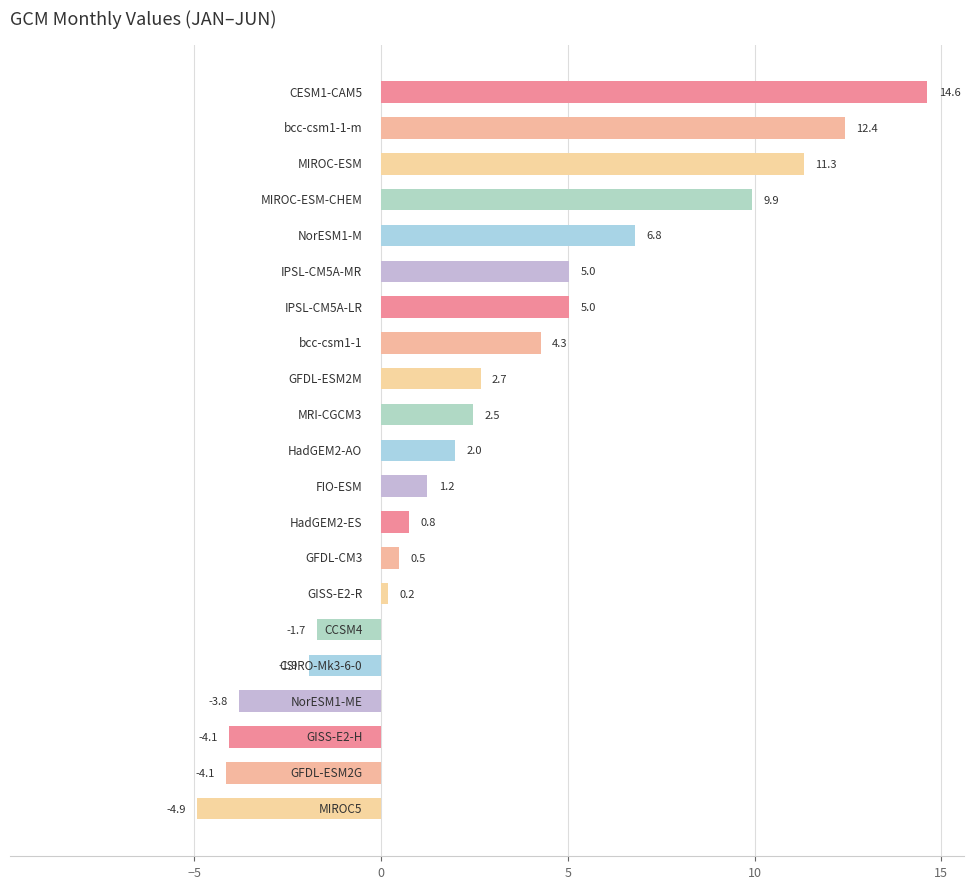

What is the minimum value shown in the chart?

-4.9